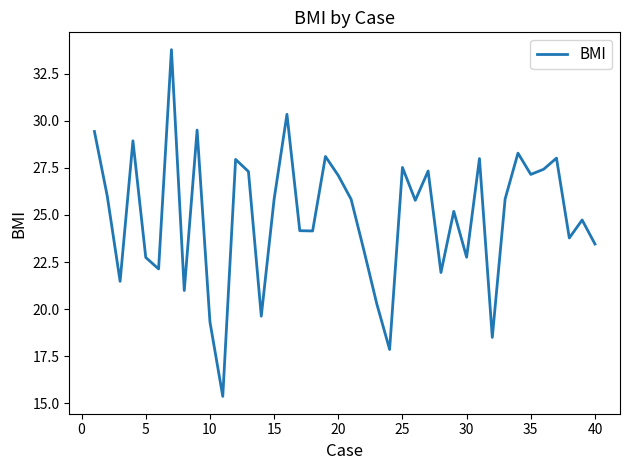

What is the minimum value shown in the chart?

15.4